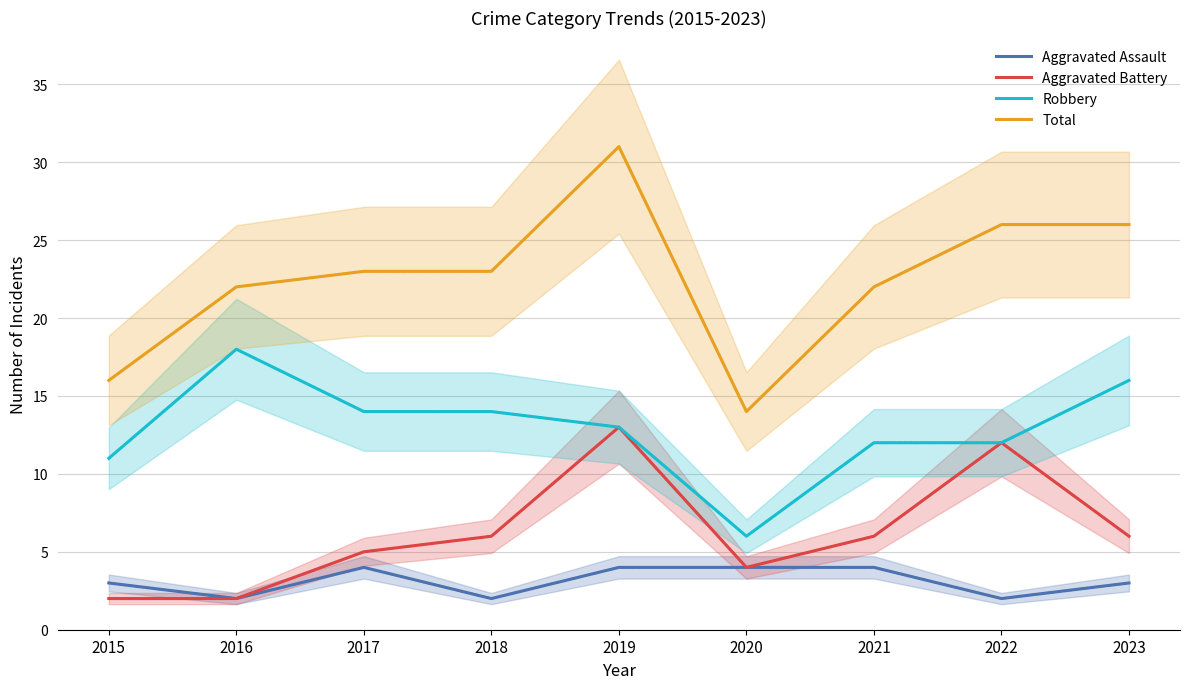

At which label is Aggravated Assault closest to 3?

2015